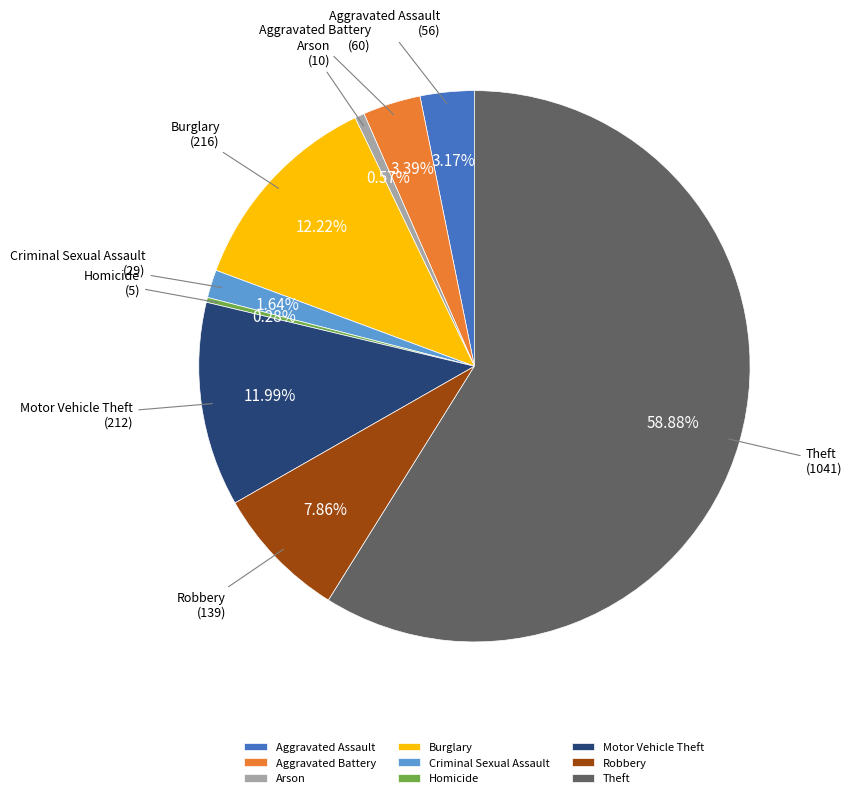

Which category has the biggest portion of the pie?

Theft